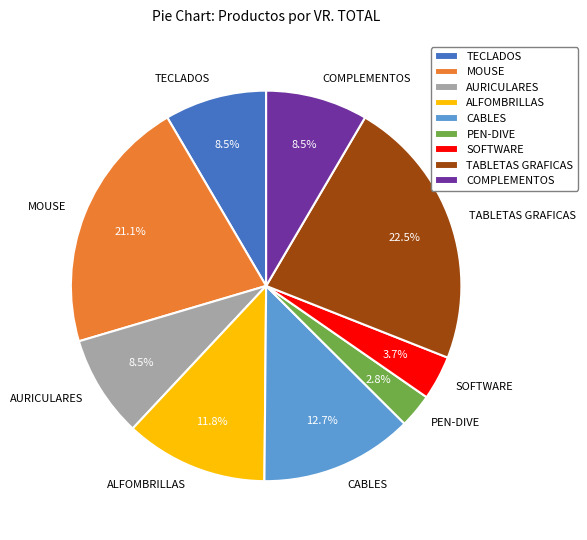

Does any single category account for the majority?

No